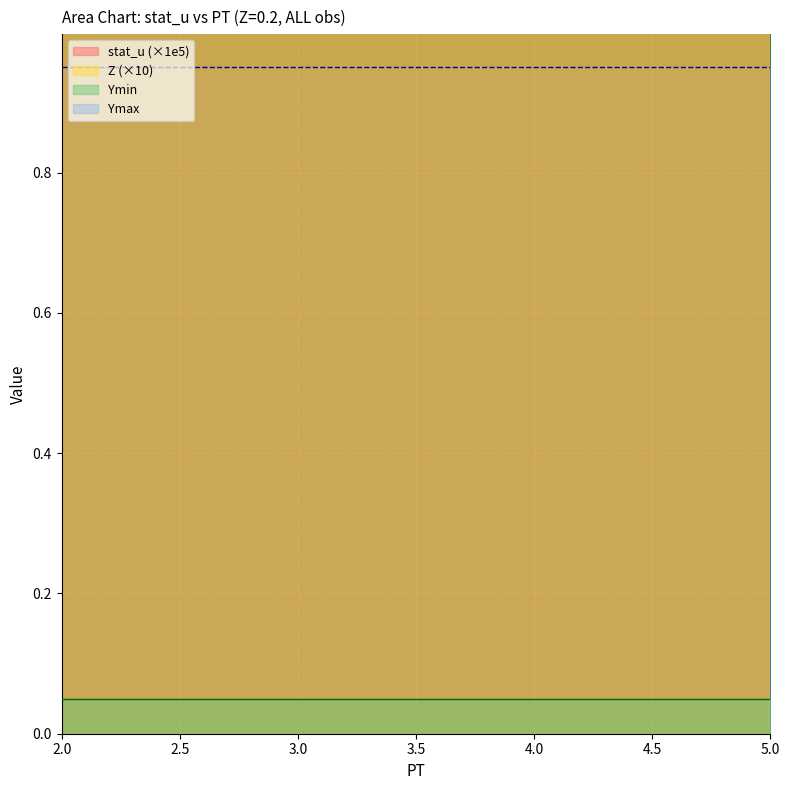

True or false: Ymin and Z intersect in this chart.

False